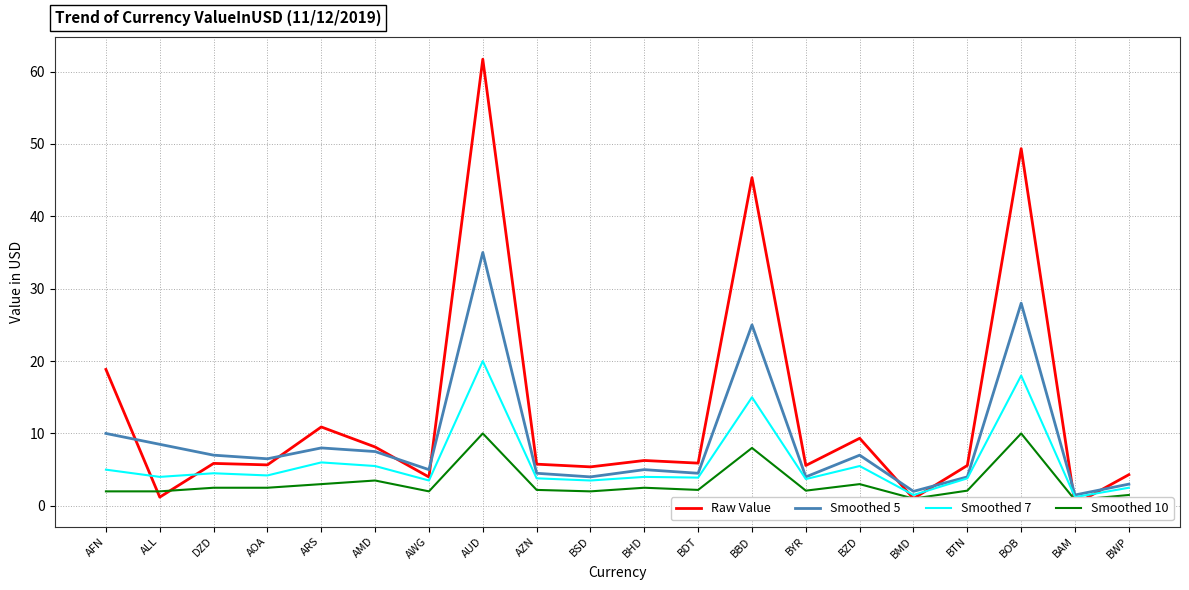

List the series in order of their peak value, lowest first.

Smoothed 10, Smoothed 7, Smoothed 5, Raw Value